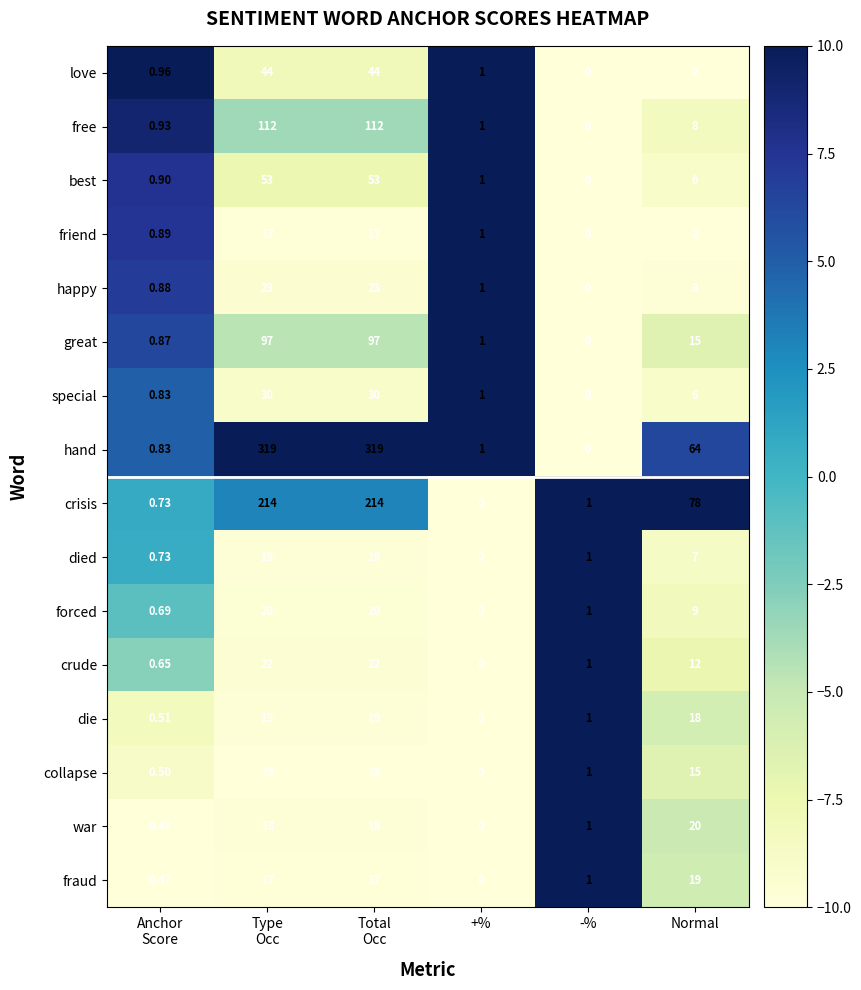

Which category has the lowest value in the happy series?

-%